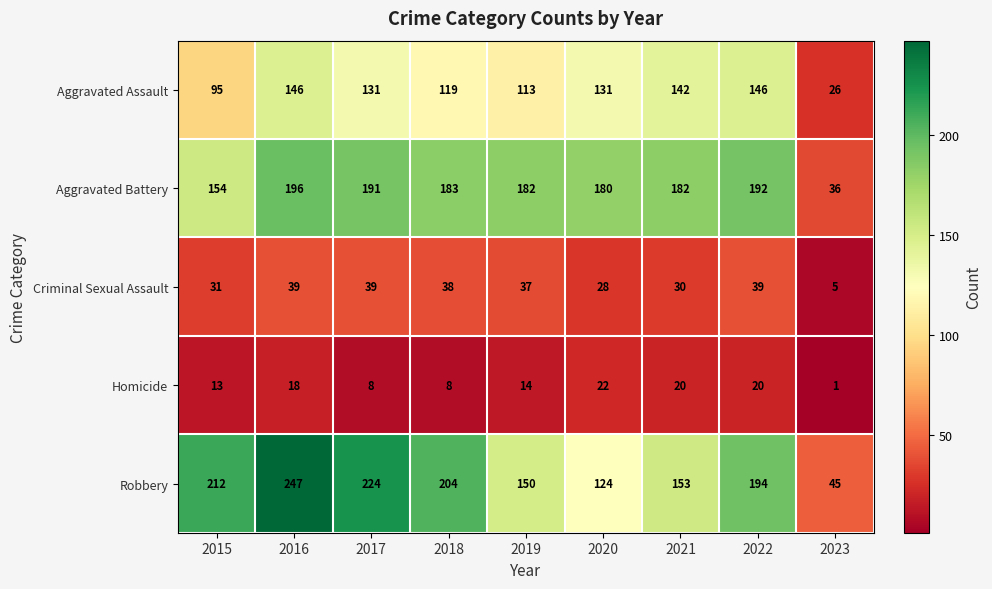

The Aggravated Assault series shows 146 at 2016. True or false?

True